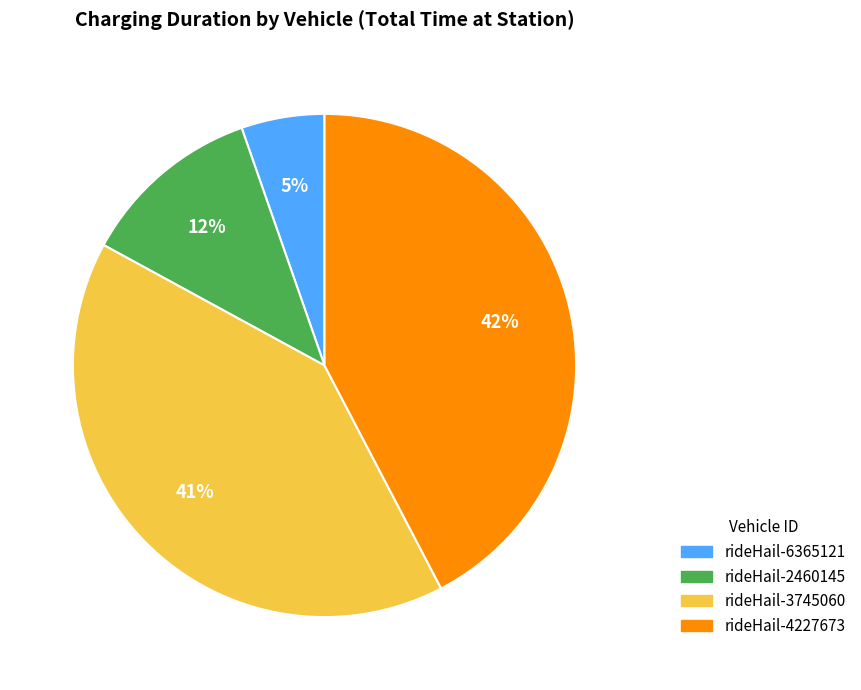

To the nearest percent, what is the average slice percentage?

25%